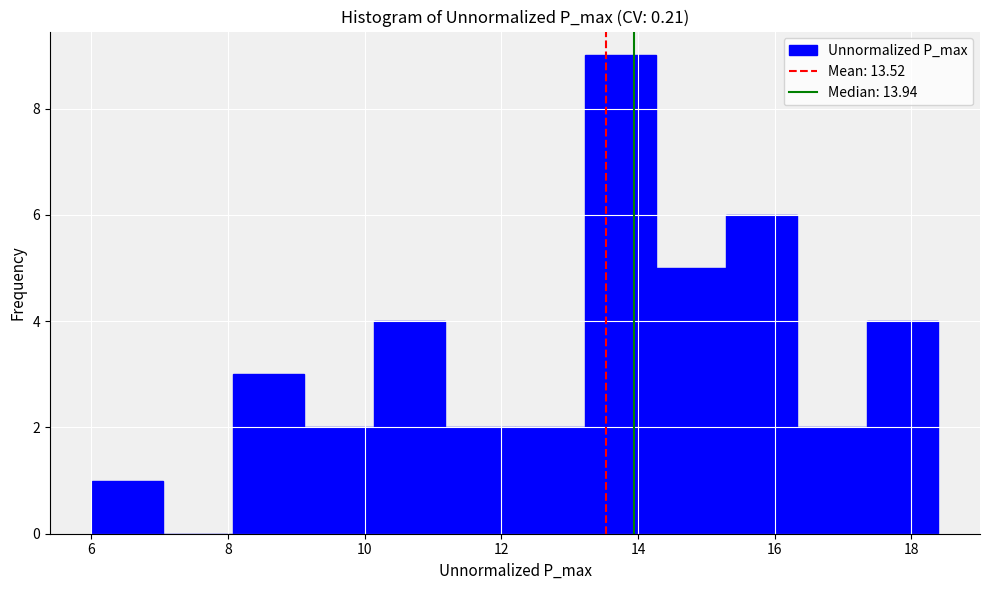

How tall is the bar that spans 12.2 to 13.2 on the x-axis? Neither the bar edges nor the heights are printed on the chart, so give them approximately, as read against the axes.

2